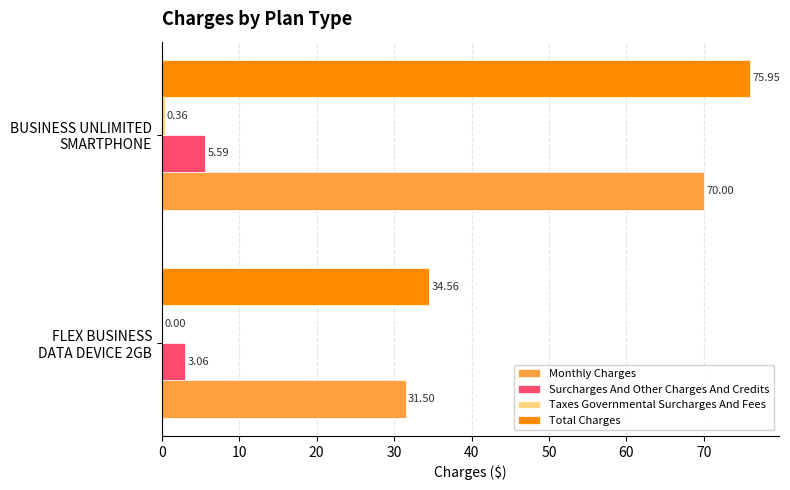

Which series has the largest total across all categories?

Total Charges